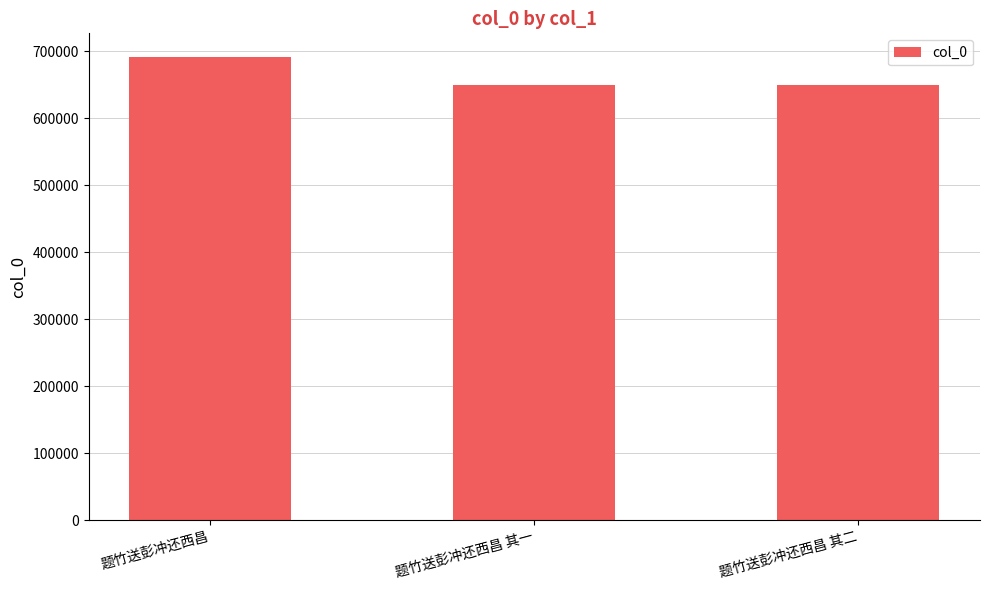

Are the bars grouped side by side (vs. stacked)?

No